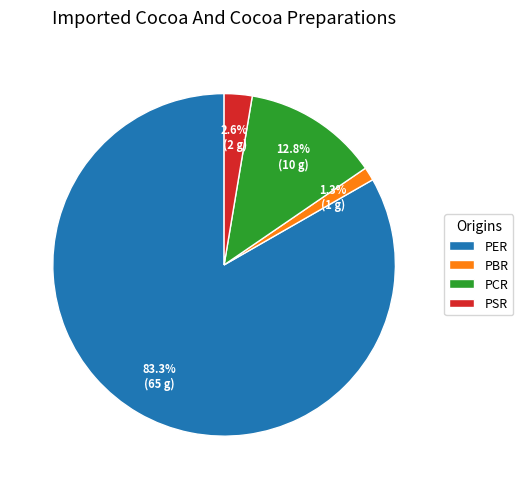

Which slice represents more than half of the pie?

PER